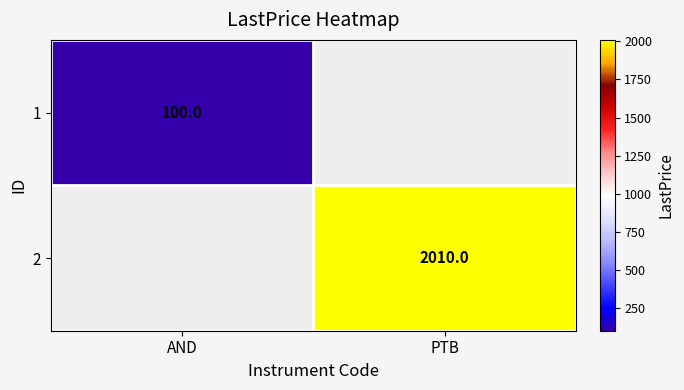

Is it true that 1 equals 173.1 at AND?

False